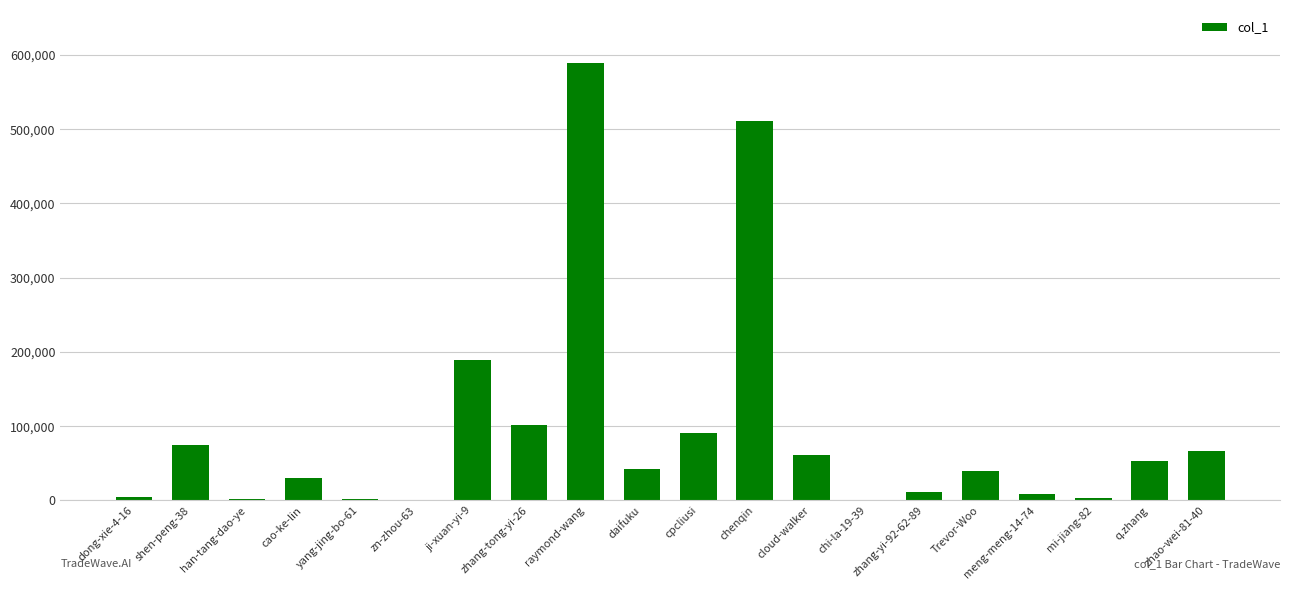

True or false: the data shows 10862 at zhang-yi-92-62-89.

True